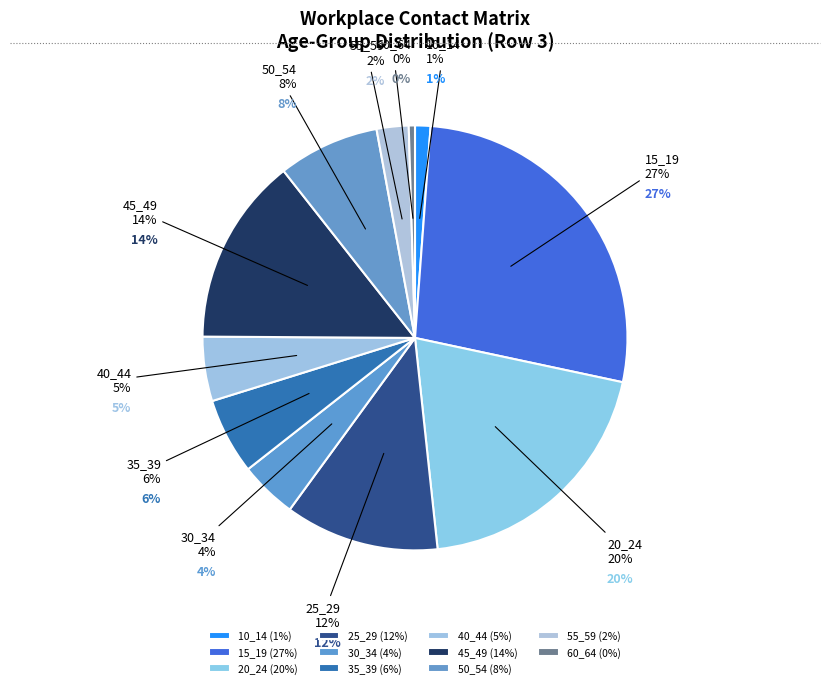

Is there a majority slice in this chart?

No